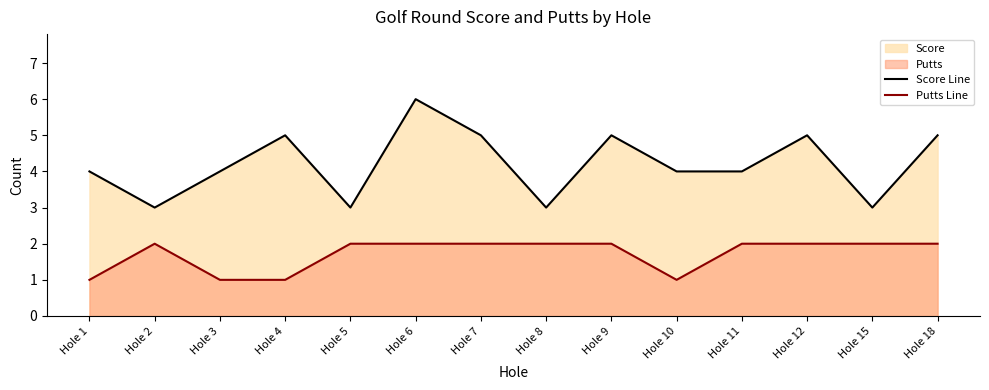

Is the value of Putts Line at Hole 8 greater than the value of Score Line at Hole 11?

No